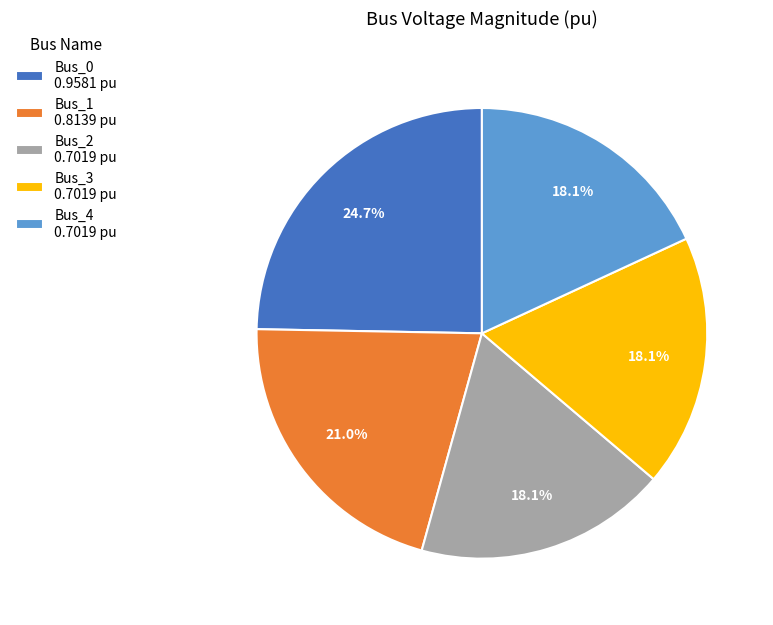

Is there any slice that represents more than half of the pie?

No